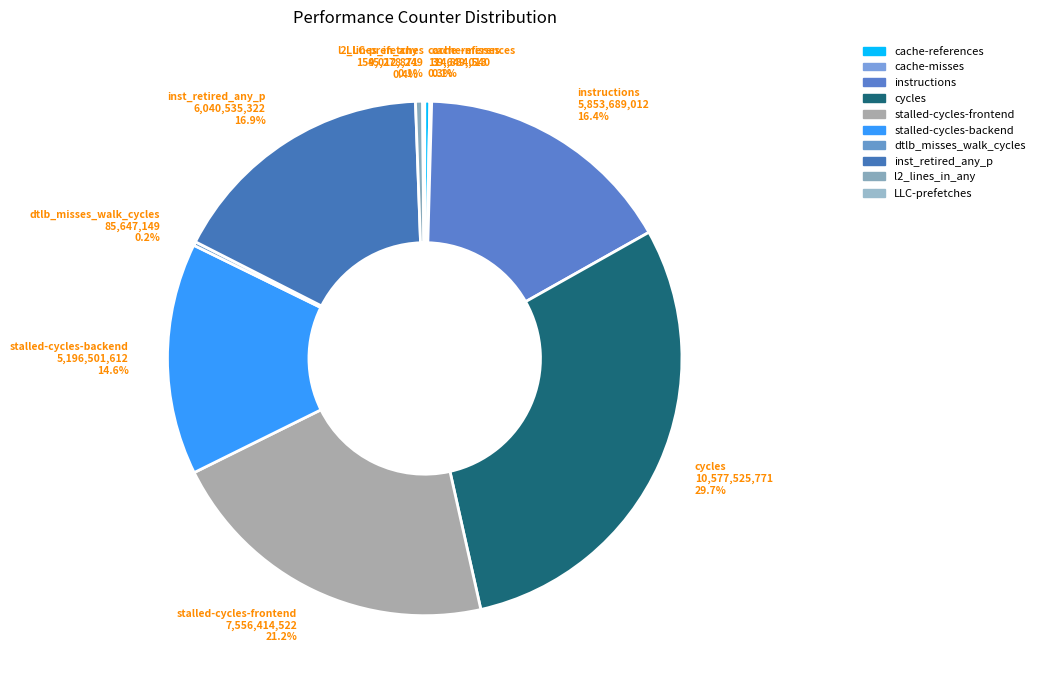

Is there any slice that represents more than half of the pie?

No